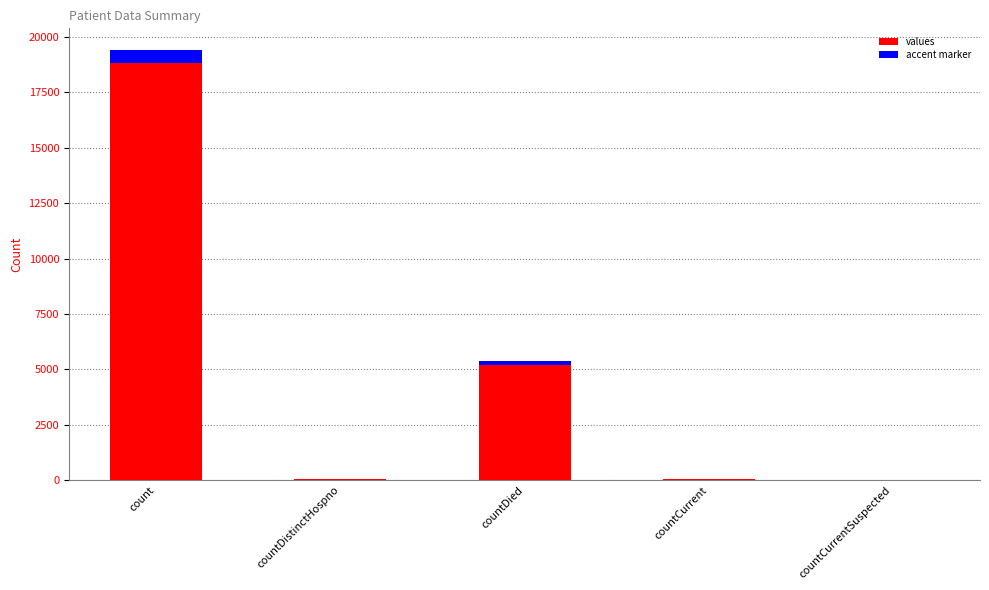

Reading right to left, list all the values displayed in this chart.

countCurrentSuspected=0	countCurrent=60	countDied=5357	countDistinctHospno=38	count=19420